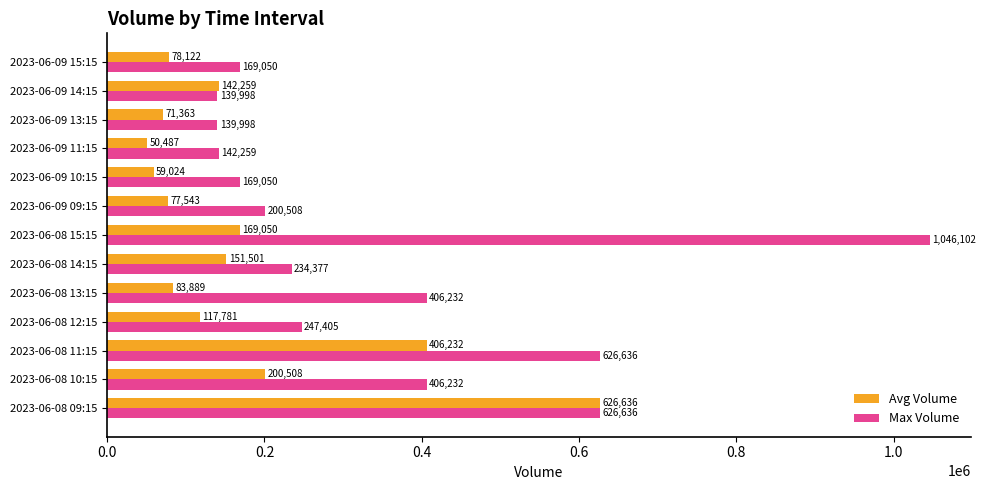

Rank the series by their average value, from lowest to highest.

Avg Volume, Max Volume